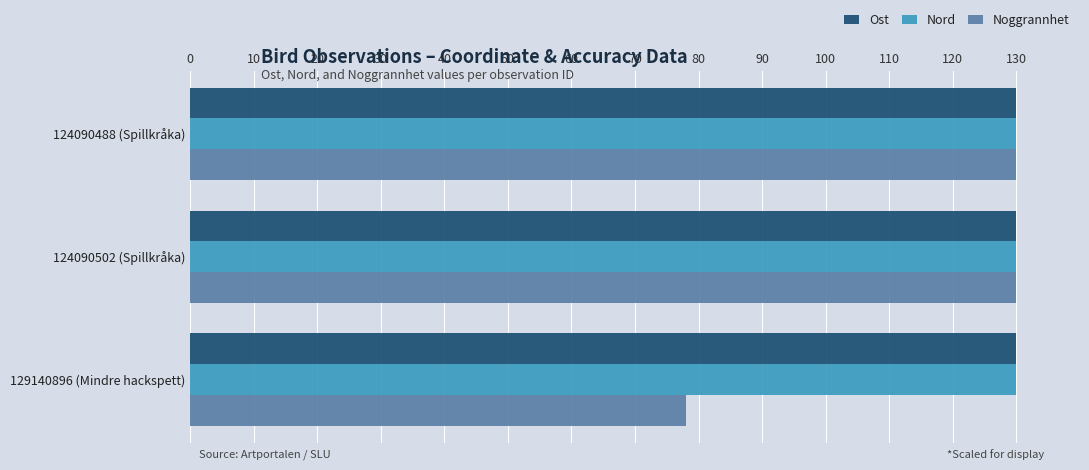

What is the total value across all series at 129140896 (Mindre hackspett)?

338.0